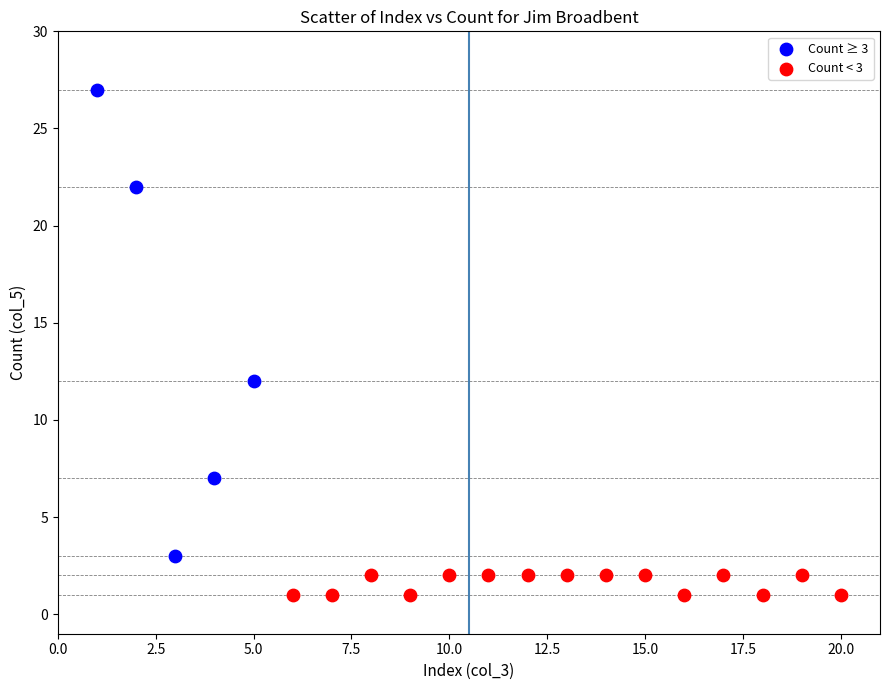

Which series reaches the minimum Y coordinate?

Count < 3